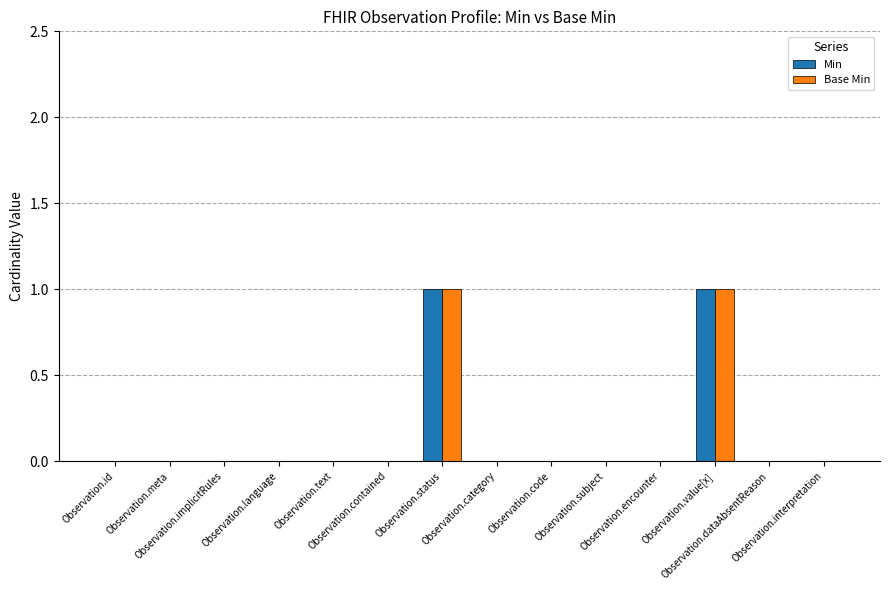

How many Base Min values are between 0 and 1?

14